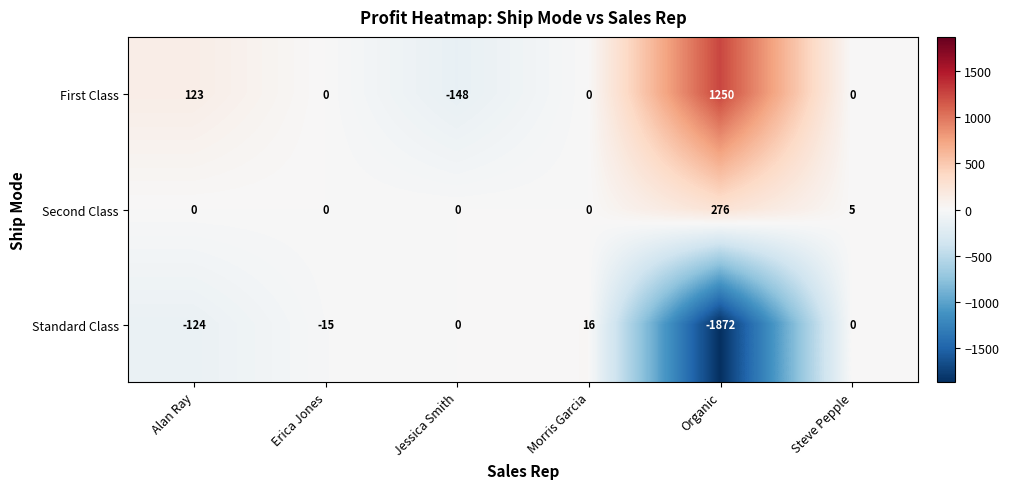

How many negative values does the Standard Class series have?

3